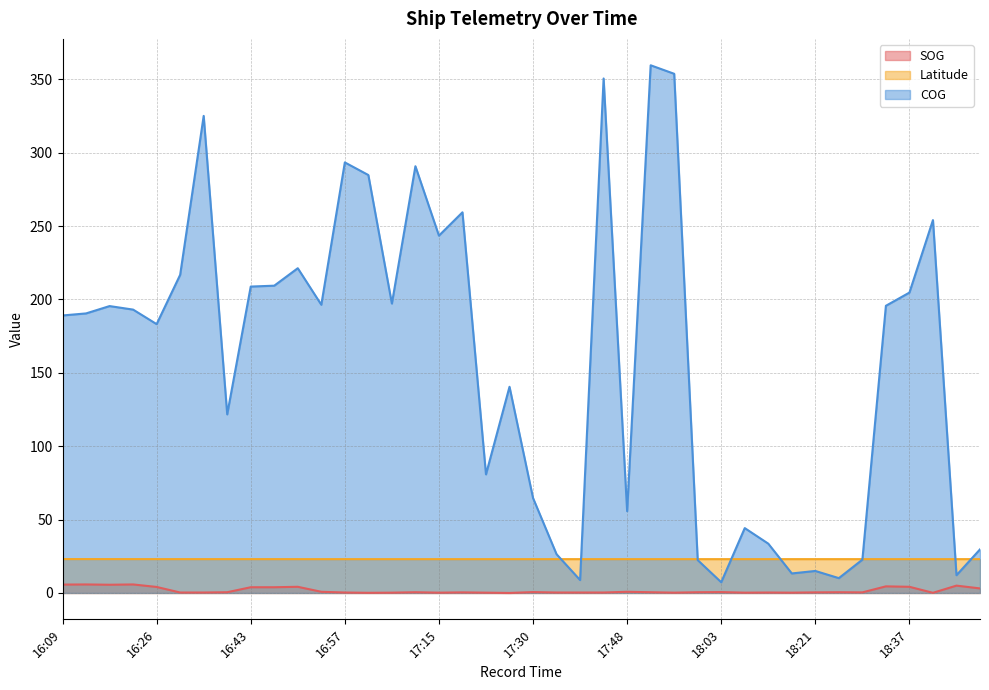

How many data points does each series have?

40